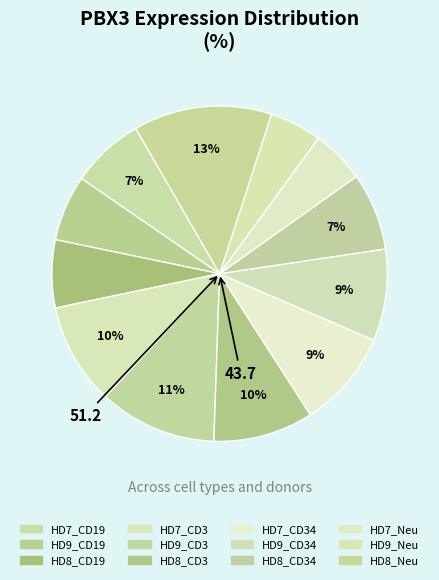

Count the number of slices in the pie.

12